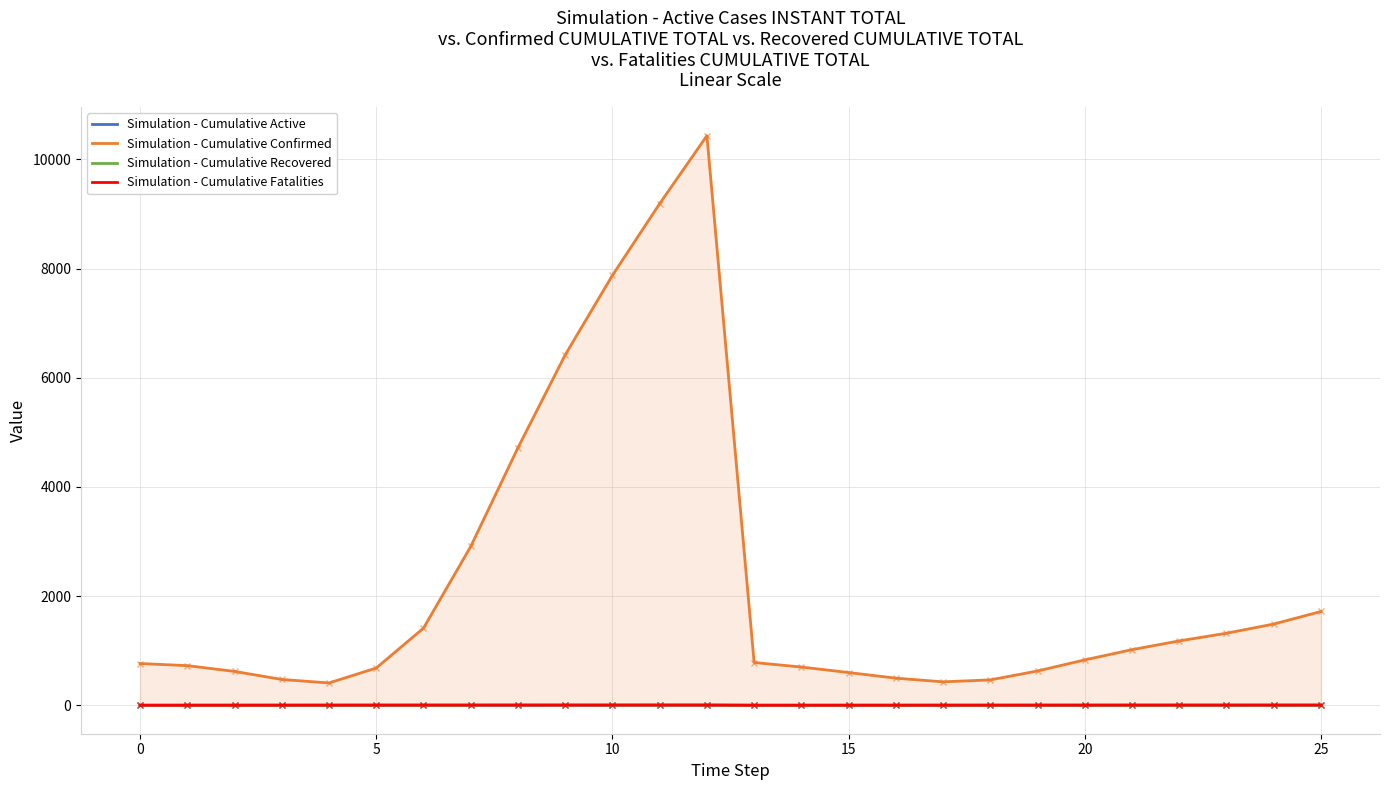

In Simulation - Cumulative Fatalities, how many points are lower than both neighbors (excluding endpoints)?

1